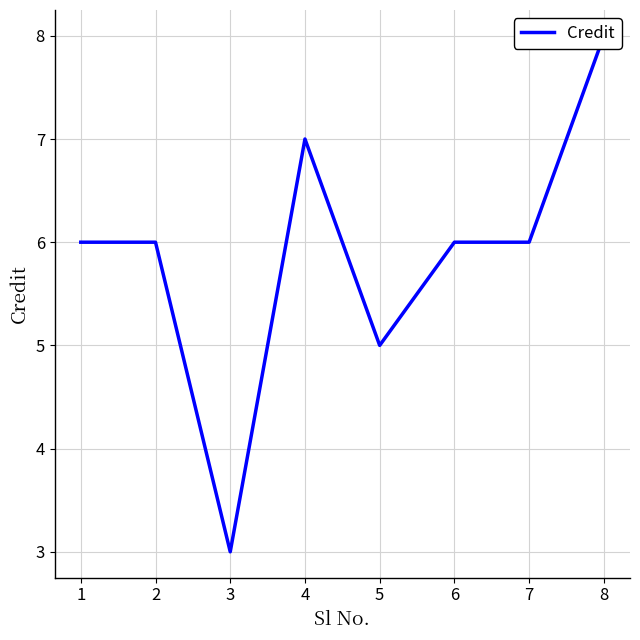

How many lines are shown in the chart?

1